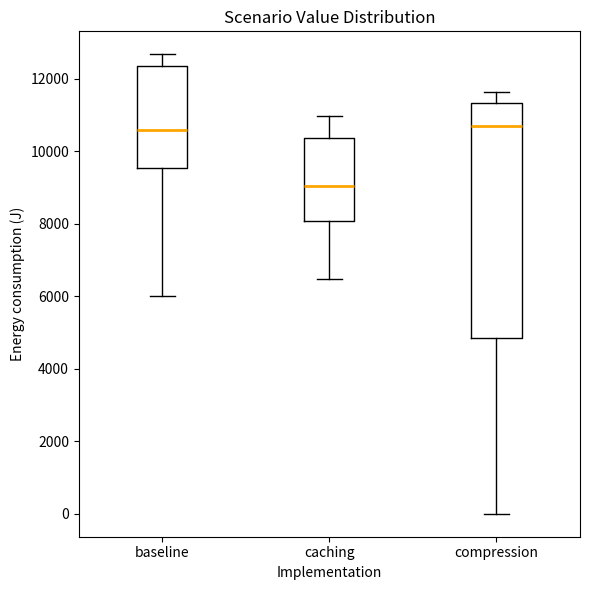

Comparing the boxes themselves (not the whiskers), which one is the tallest?

compression